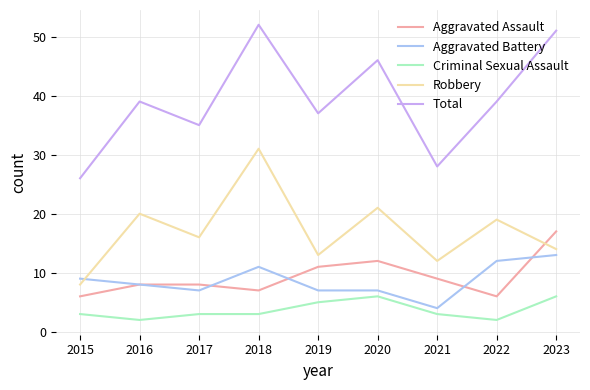

Rank the series by their maximum value, from highest to lowest.

Total, Robbery, Aggravated Assault, Aggravated Battery, Criminal Sexual Assault